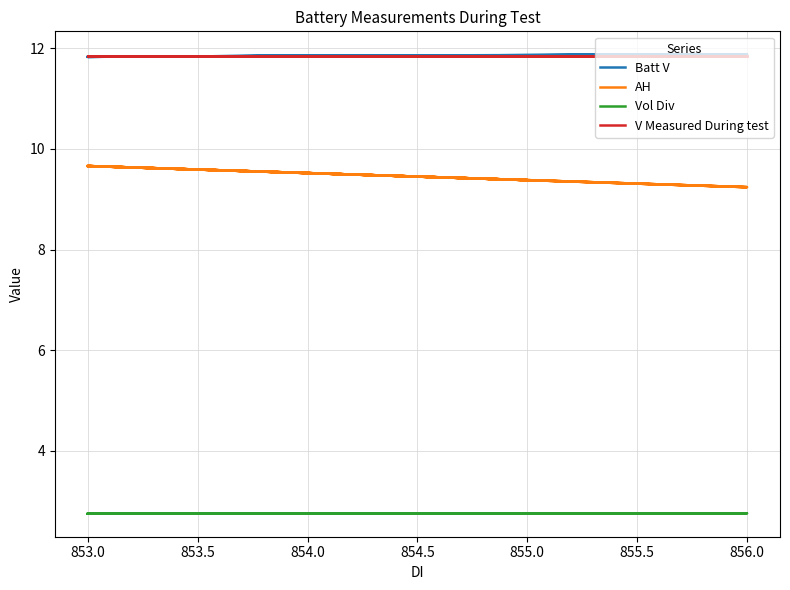

Count the Batt V values in the range 11 to 12.

20